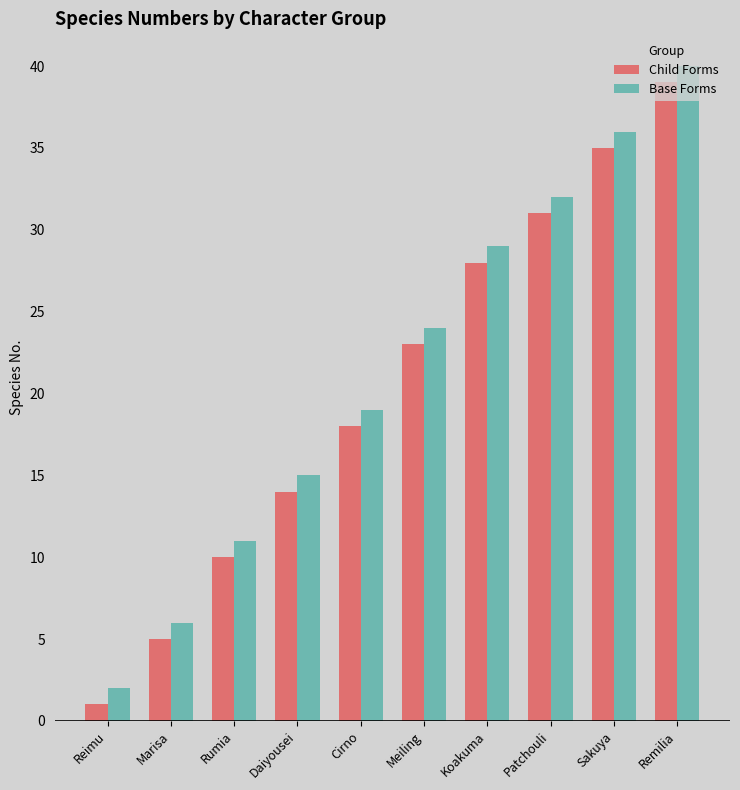

Read the Base Forms value at Marisa, to the nearest 5.

5